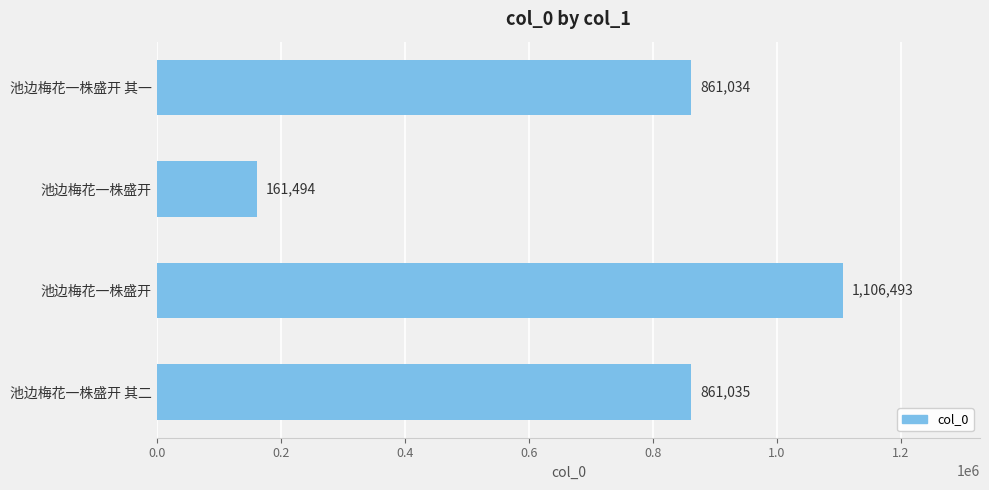

Are the bars horizontal?

Yes